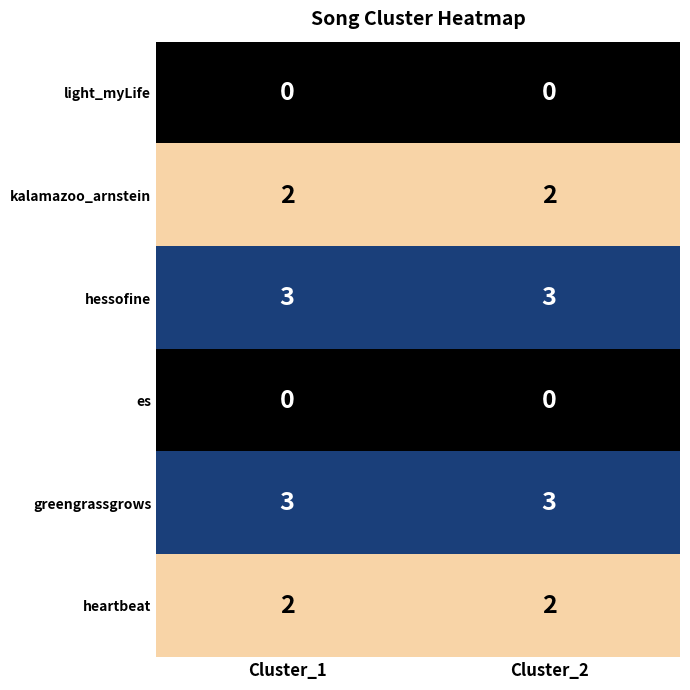

Reading left to right, extract all data points from this chart.

light_myLife: 0	0
kalamazoo_arnstein: 2	2
hessofine: 3	3
es: 0	0
greengrassgrows: 3	3
heartbeat: 2	2